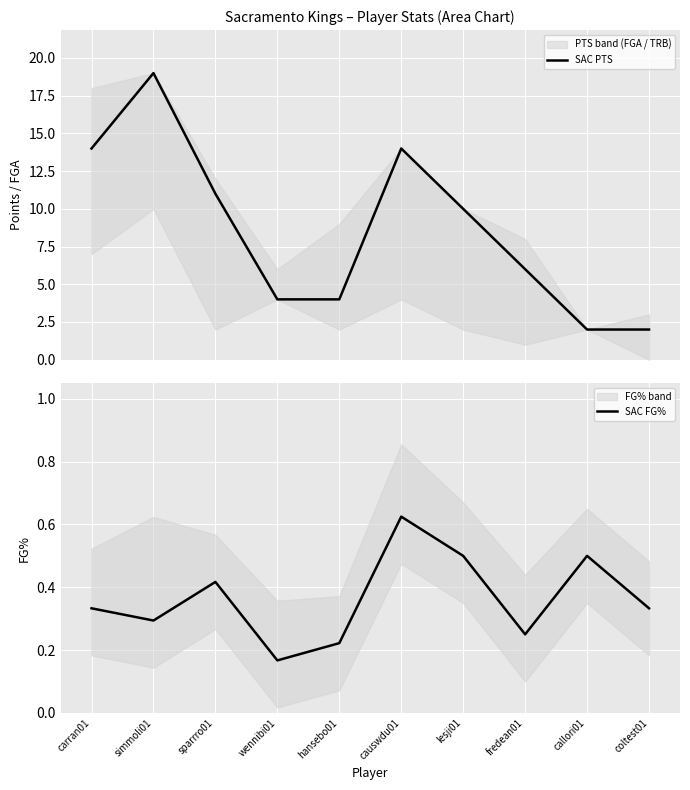

What is the approximate value of SAC FG% at fredean01?

0.2